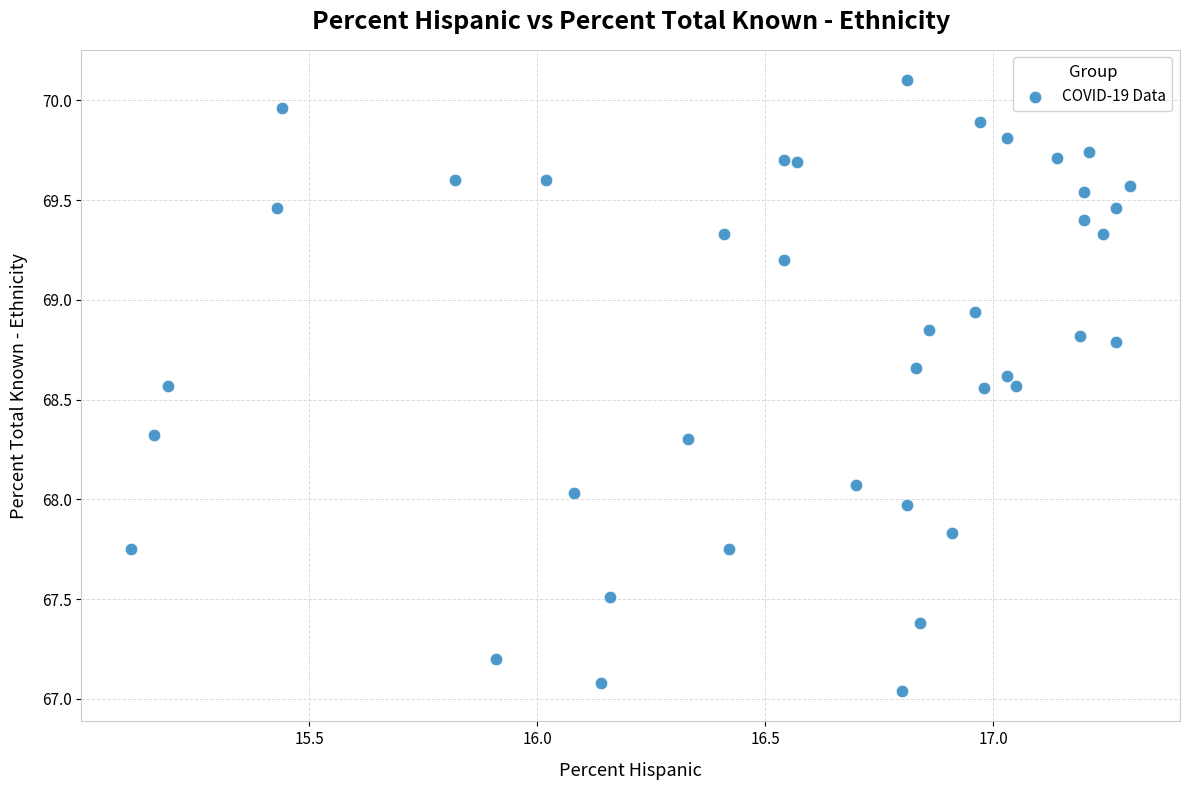

What is the range of X values (max minus min)?

2.2